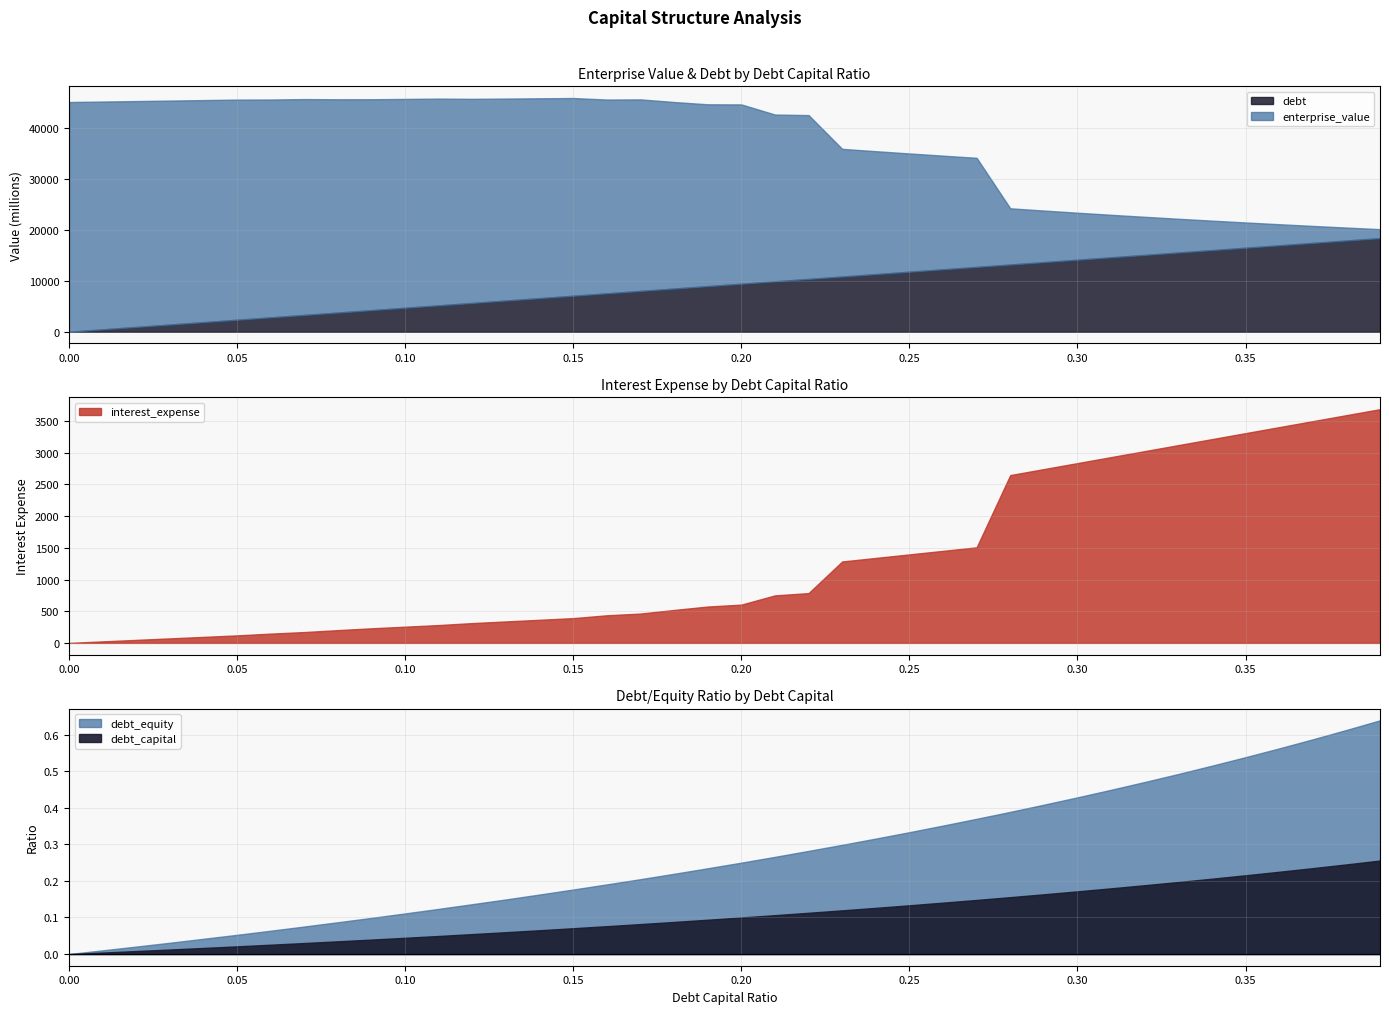

List the labels in order of debt value, largest first.

0.39, 0.38, 0.37, 0.36, 0.35, 0.34, 0.33, 0.32, 0.31, 0.3, 0.29, 0.28, 0.27, 0.26, 0.25, 0.24, 0.23, 0.22, 0.21, 0.2, 0.19, 0.18, 0.17, 0.16, 0.15, 0.14, 0.13, 0.12, 0.11, 0.1, 0.09, 0.08, 0.07, 0.06, 0.05, 0.04, 0.03, 0.02, 0.01, 0.0